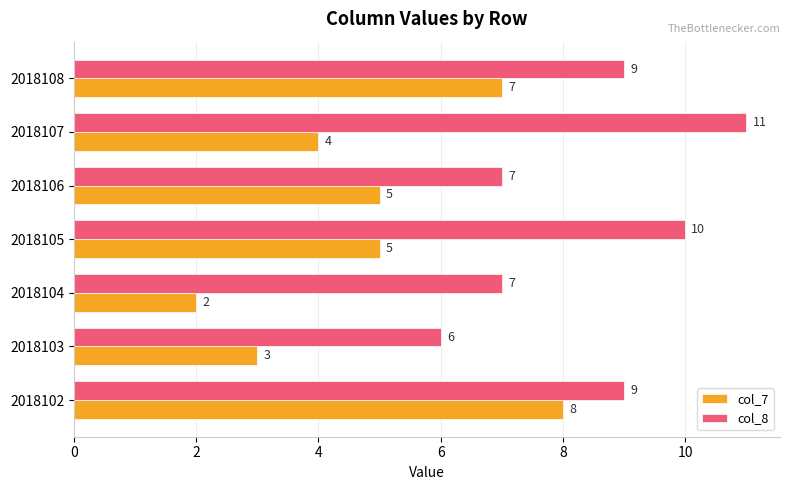

Which series has the largest total across all categories?

col_8